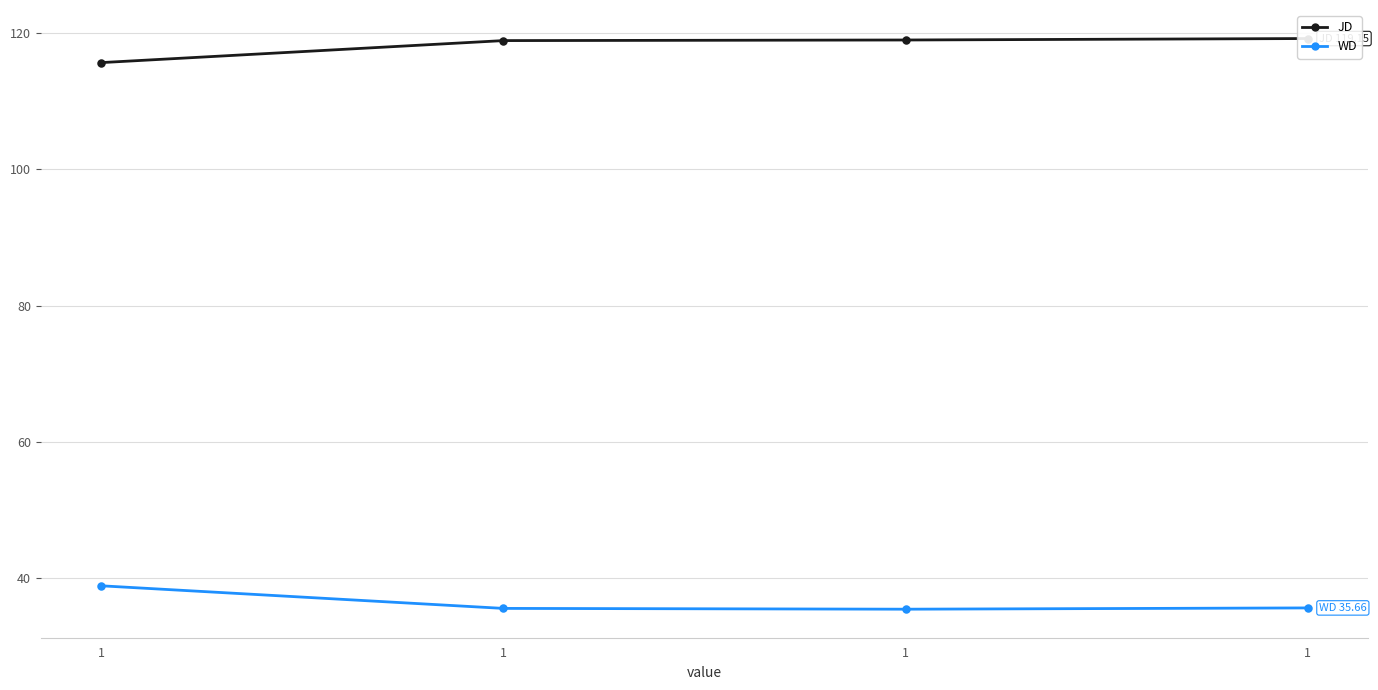

What is the total value across all series at 1?

154.5